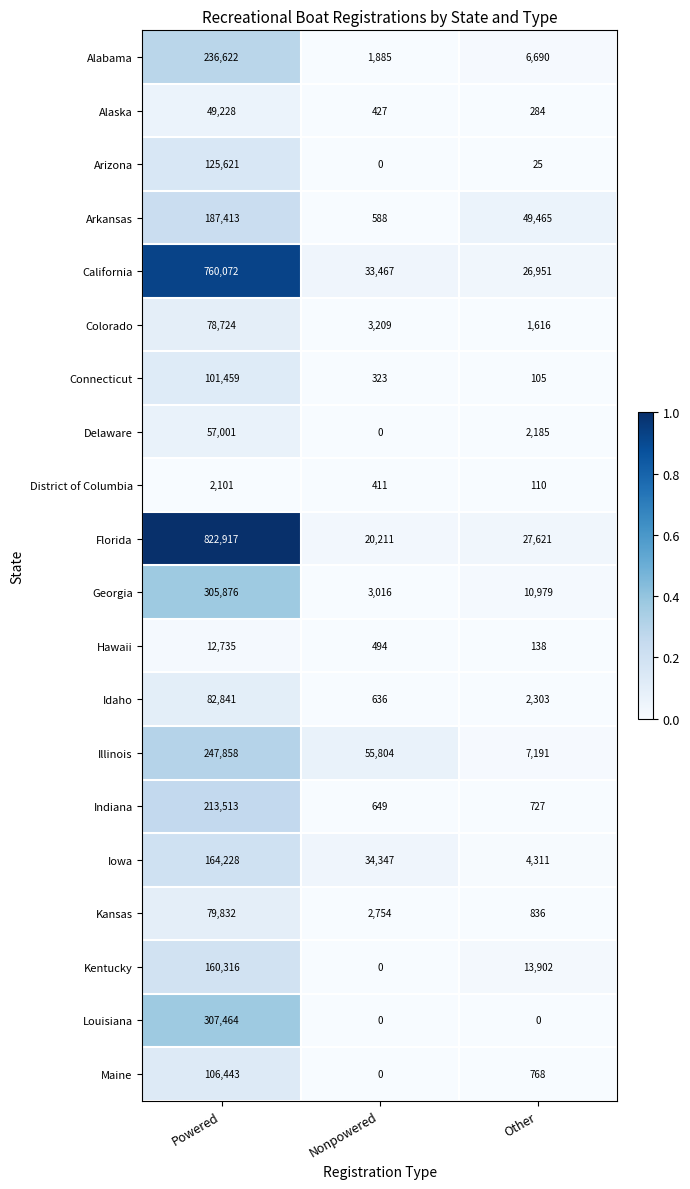

The Kansas series shows 31175 at Powered. True or false?

False